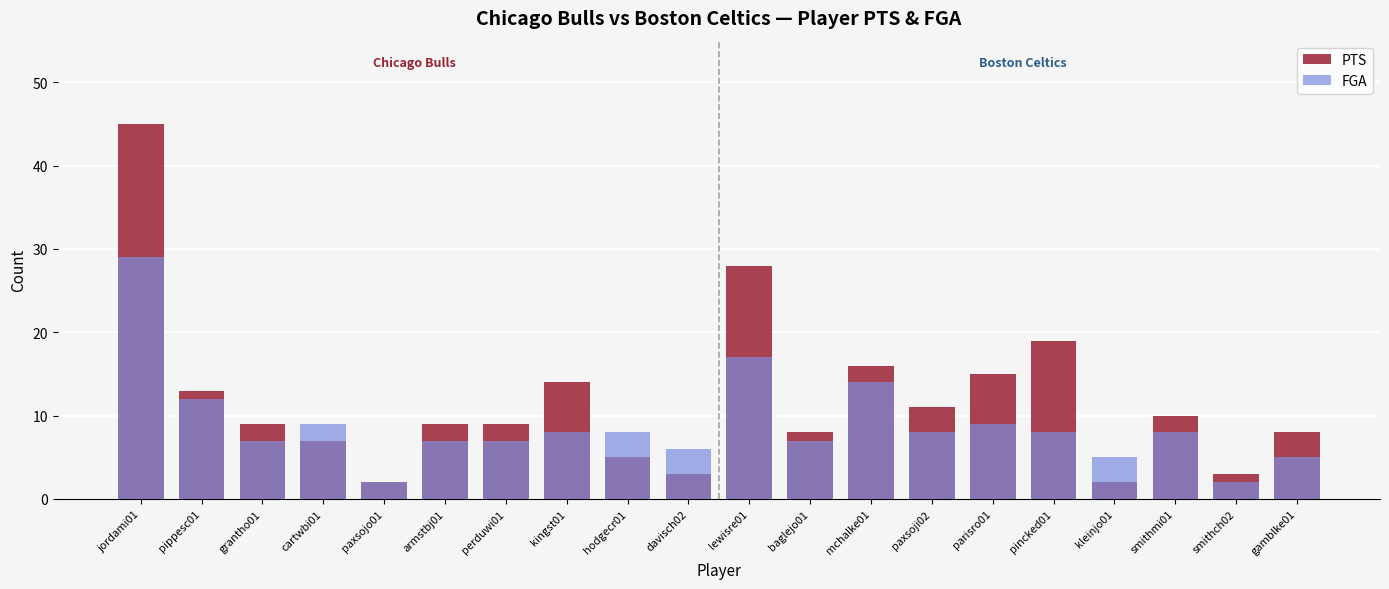

What is the sum of all PTS values?

236